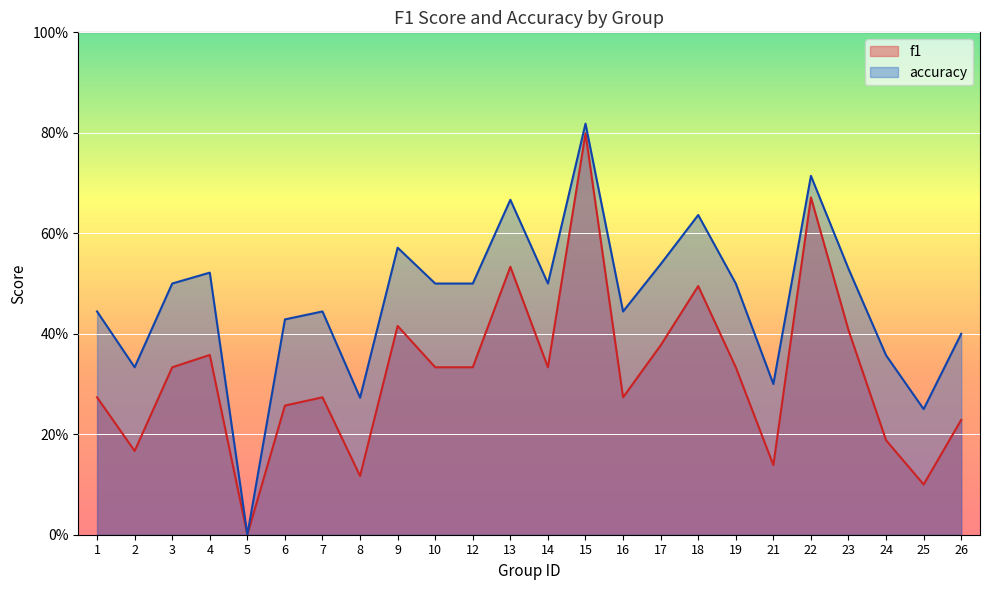

The accuracy series shows 0.1 at 2. True or false?

False